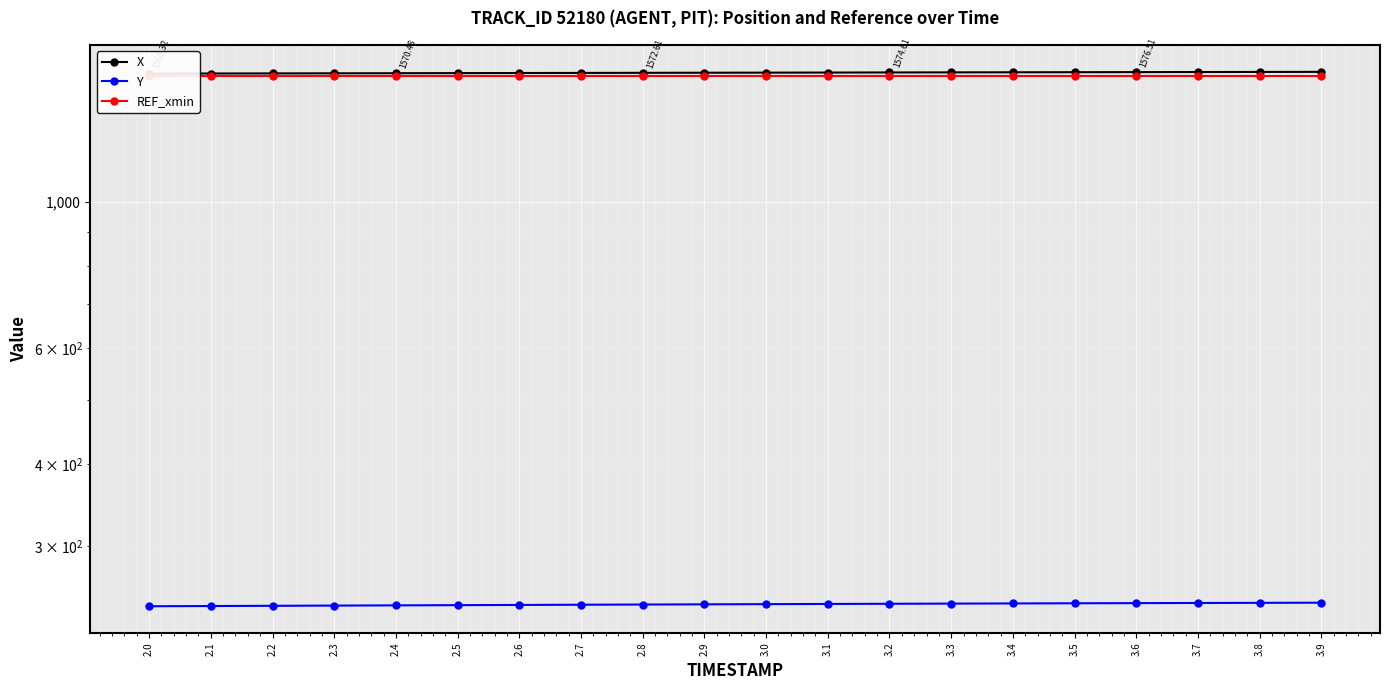

What position from the right is 2.6?

14